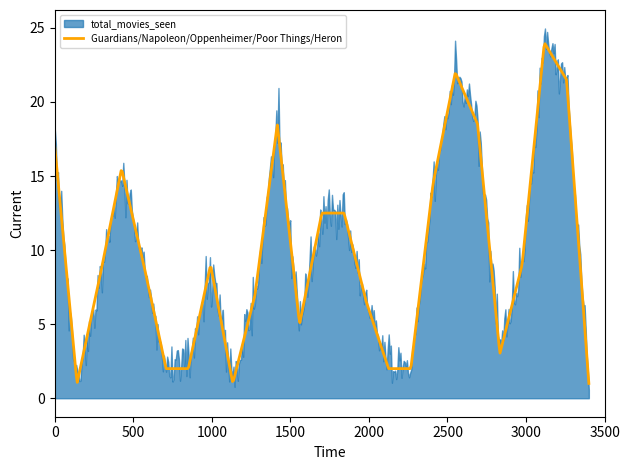

What is the minimum value for Guardians/Napoleon/Oppenheimer/Poor Things/Heron?

1.0